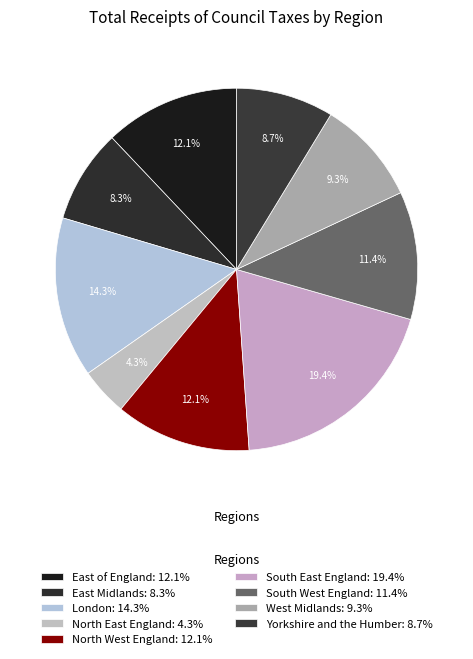

To the nearest percent, what is the combined percentage of Yorkshire and the Humber and North East England?

13%